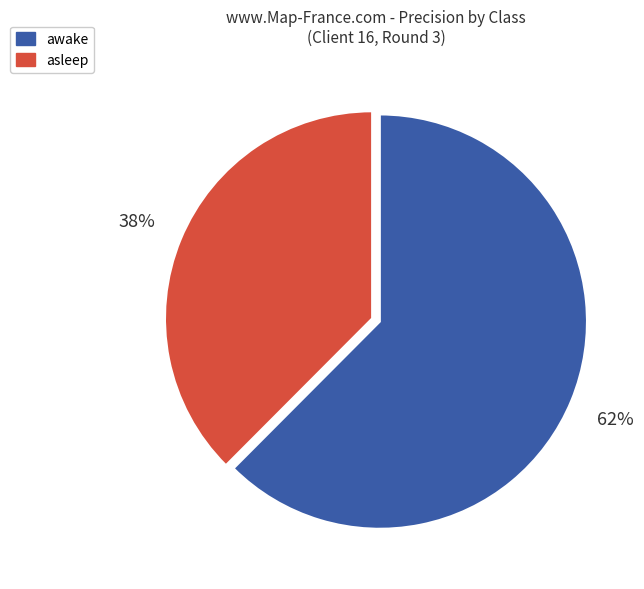

Is there any slice that represents more than half of the pie?

Yes